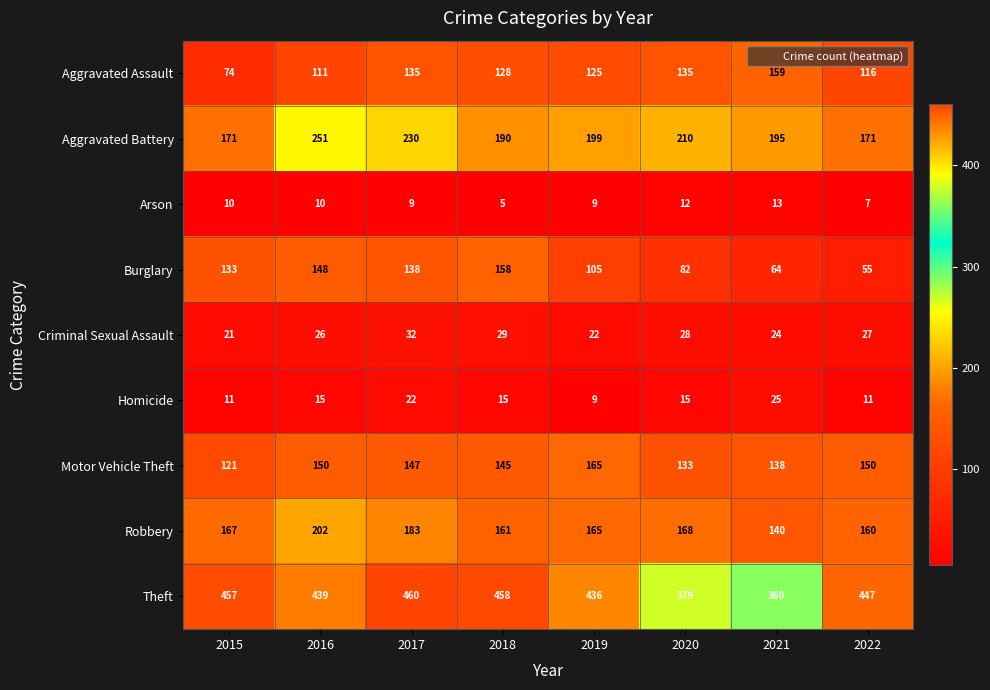

Where does the Criminal Sexual Assault series first go above 27?

2017